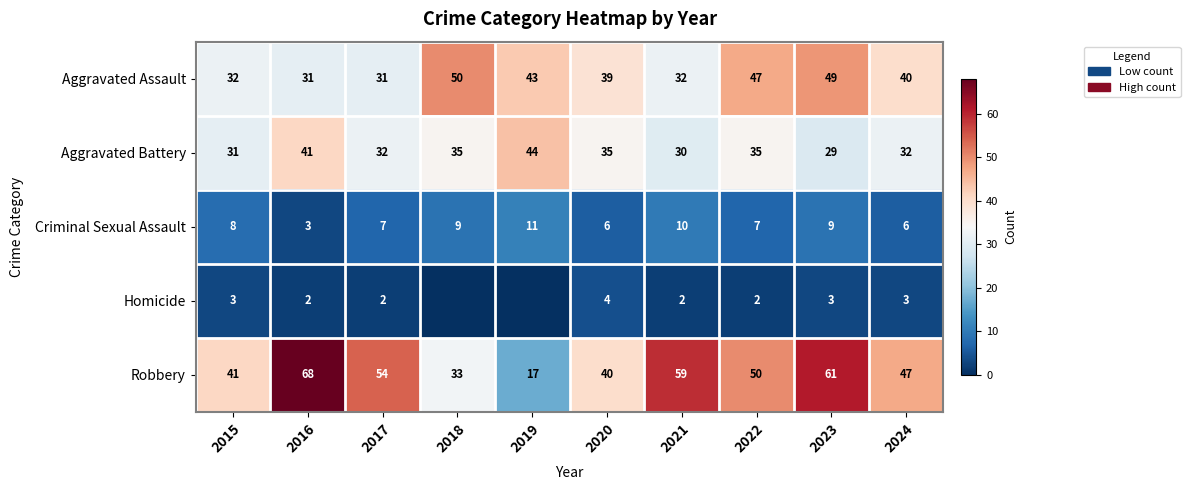

What value does the Robbery series have at 2019?

17